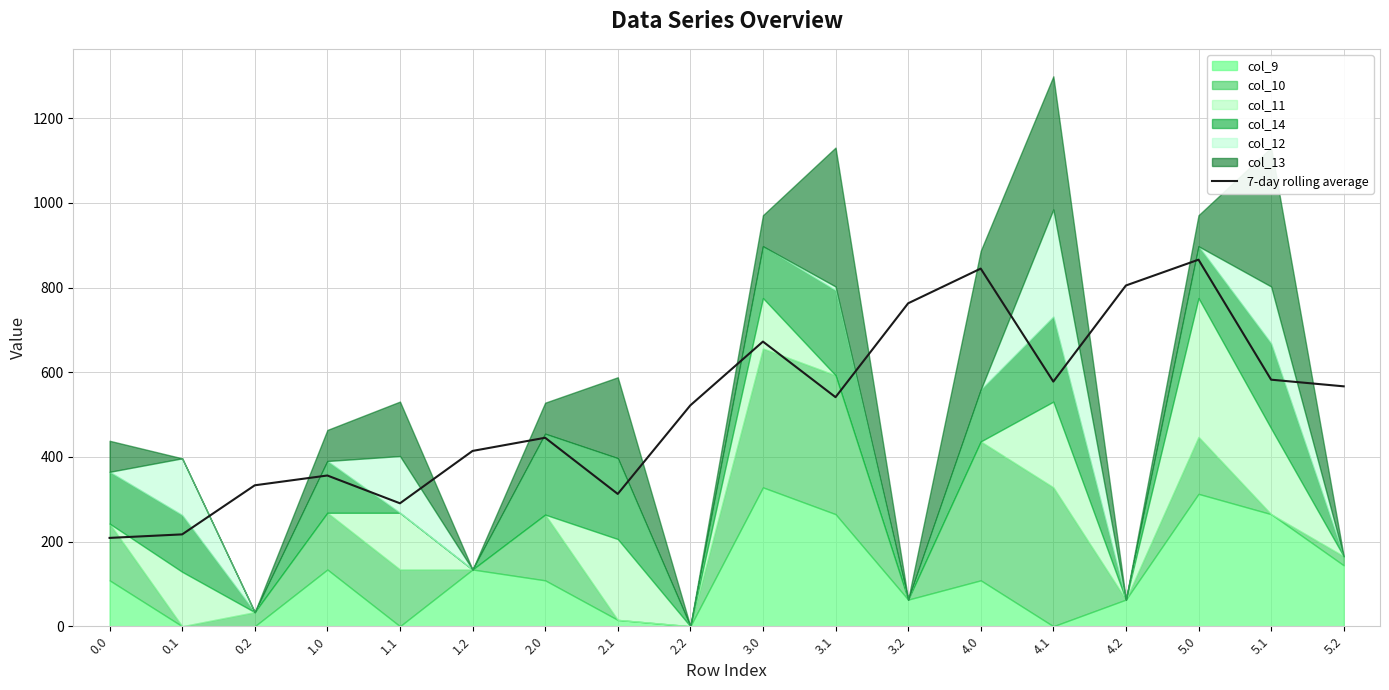

Reading left to right, transcribe all the data shown in this chart.

208.7	217.0	332.9	356.0	290.4	414.0	445.1	312.5	521.7	672.3	541.0	762.7	844.7	577.8	804.8	865.7	582.3	566.6